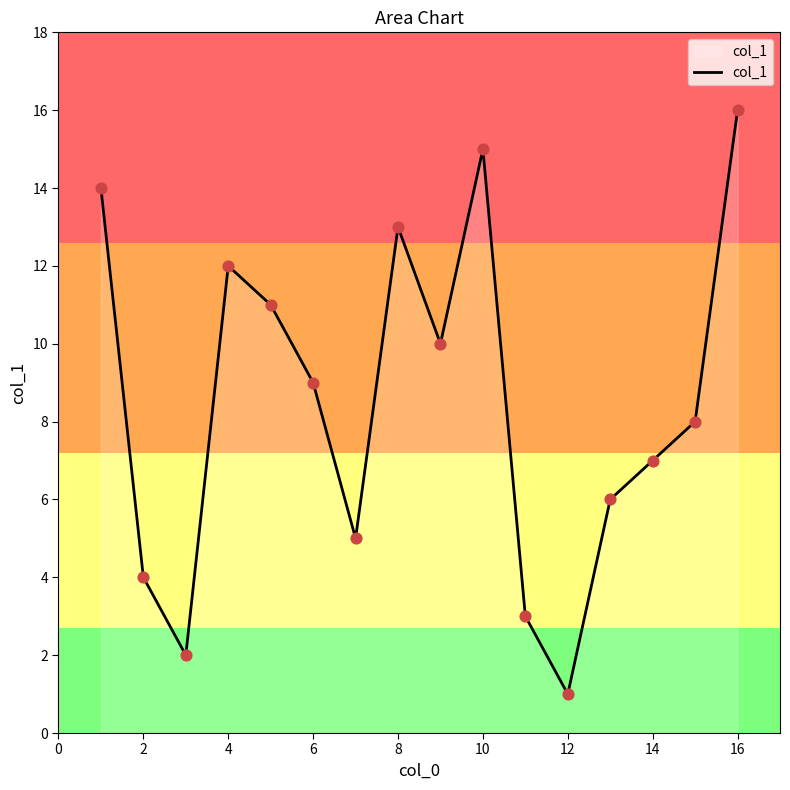

What is the maximum value shown in the chart?

16